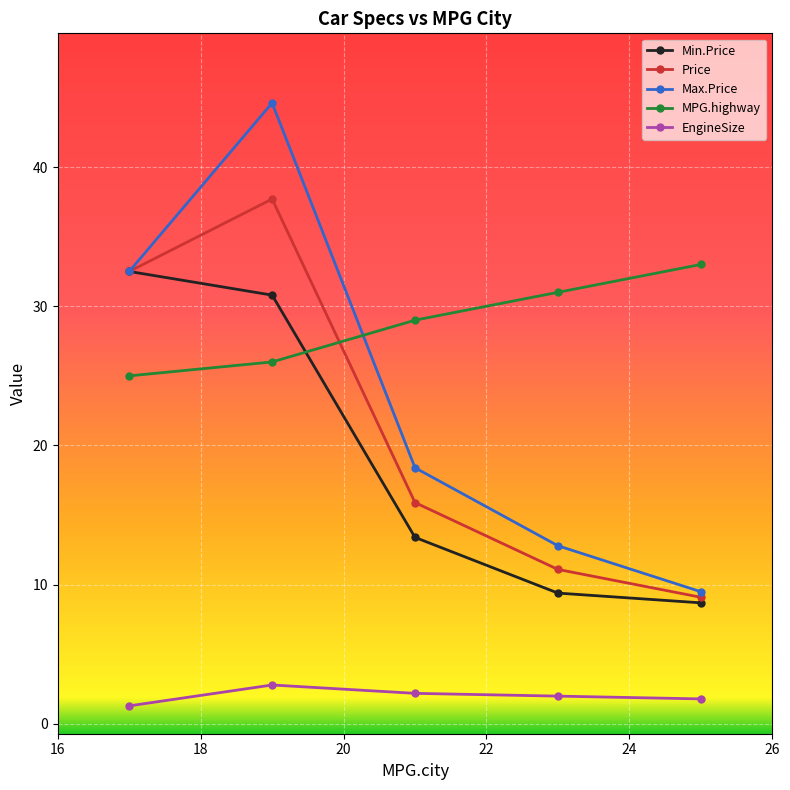

True or false: Price has more than 0 interior local peaks.

True